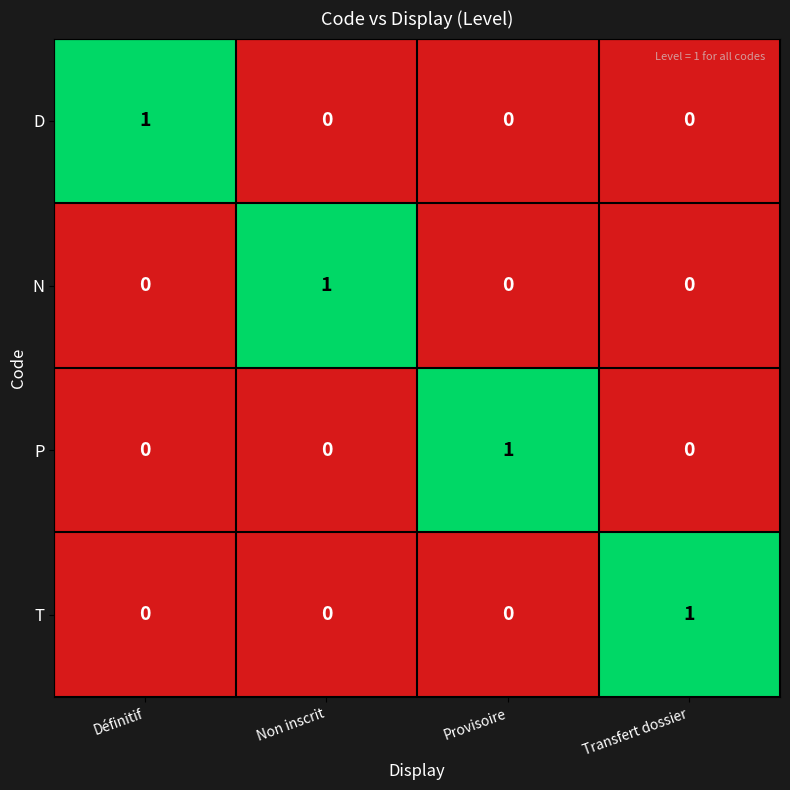

Is it true that N equals 0 at Transfert dossier?

True